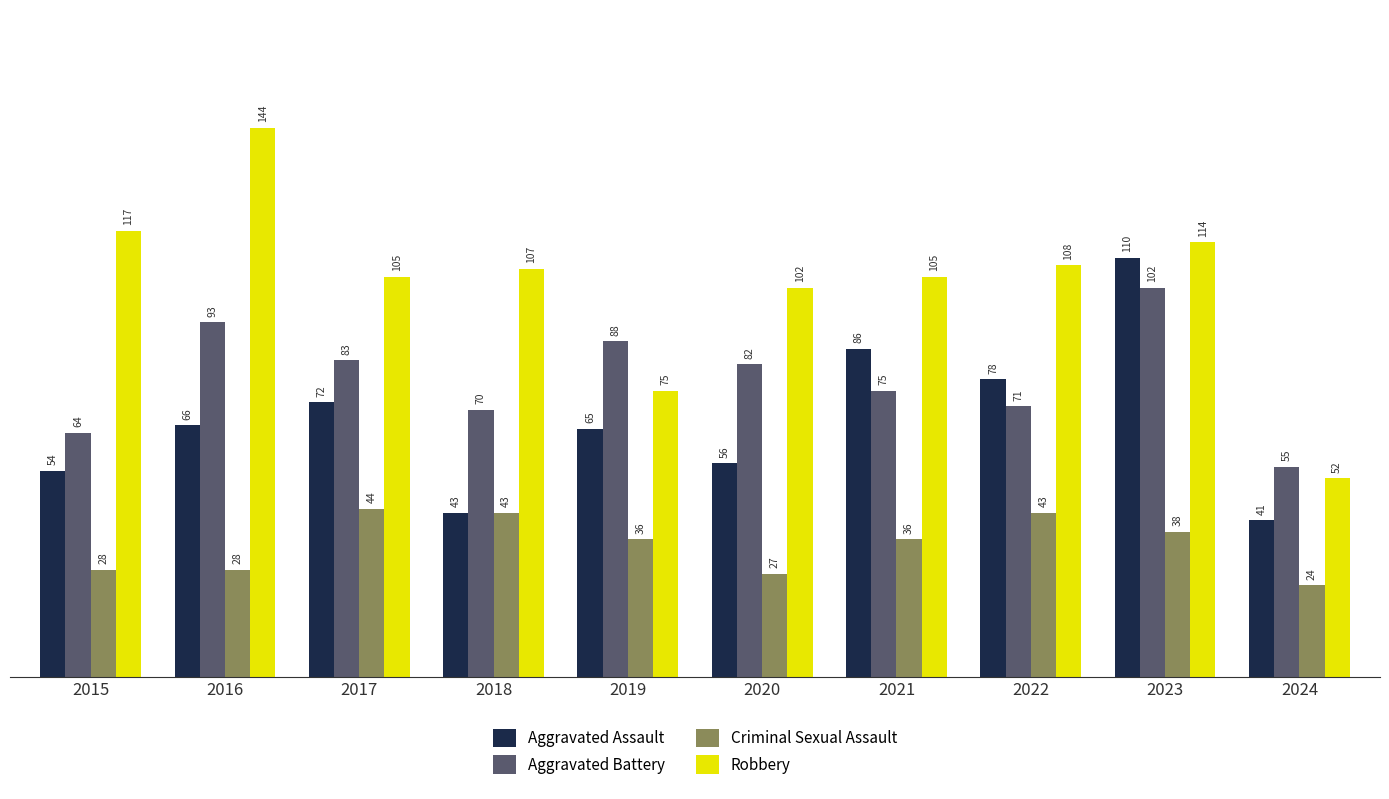

Reading right to left, list all the values displayed in this chart.

Aggravated Assault: 41	110	78	86	56	65	43	72	66	54
Aggravated Battery: 55	102	71	75	82	88	70	83	93	64
Criminal Sexual Assault: 24	38	43	36	27	36	43	44	28	28
Robbery: 52	114	108	105	102	75	107	105	144	117